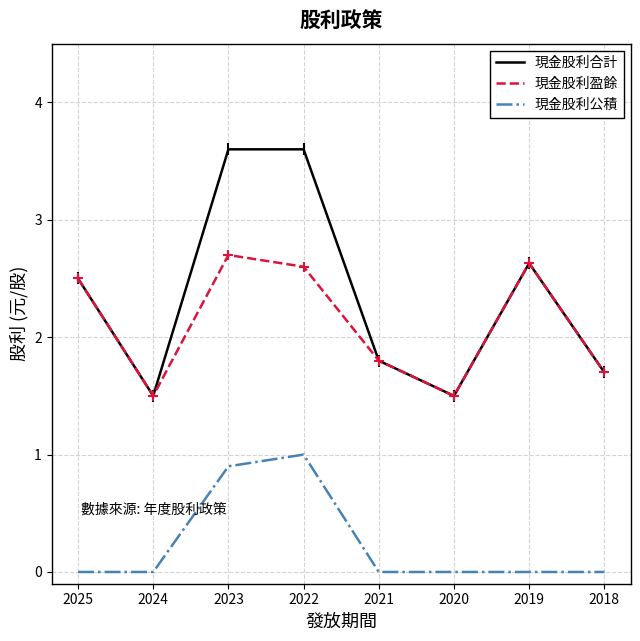

Is it true that 現金股利合計 equals 2.5 at 2025?

True